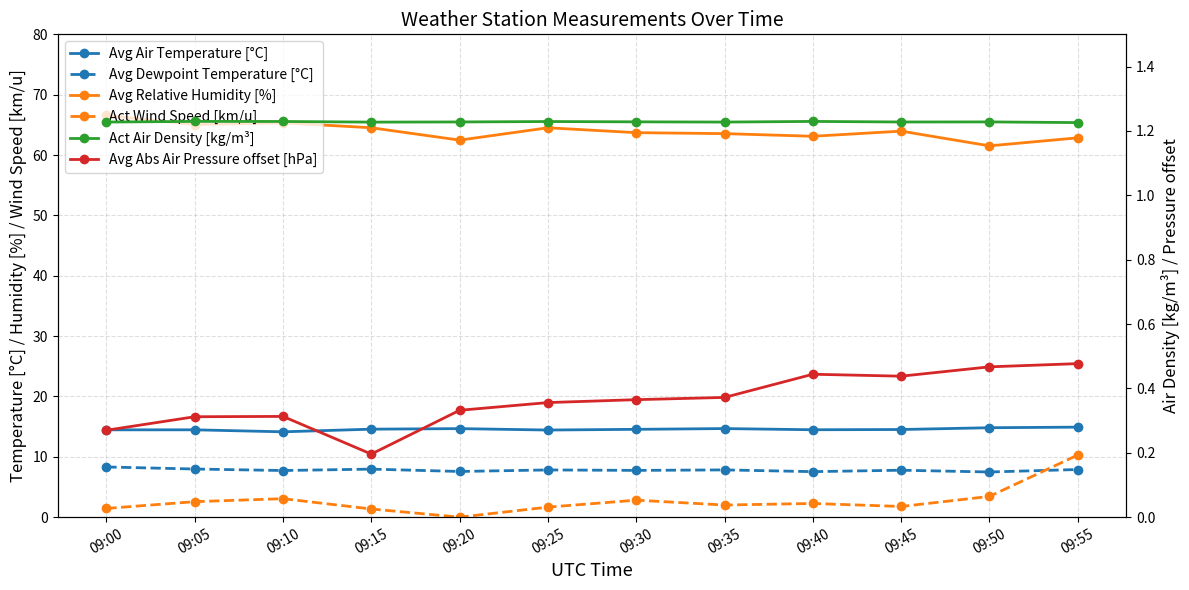

At which label does Avg Dewpoint Temperature [°C] reach its minimum?

09:50